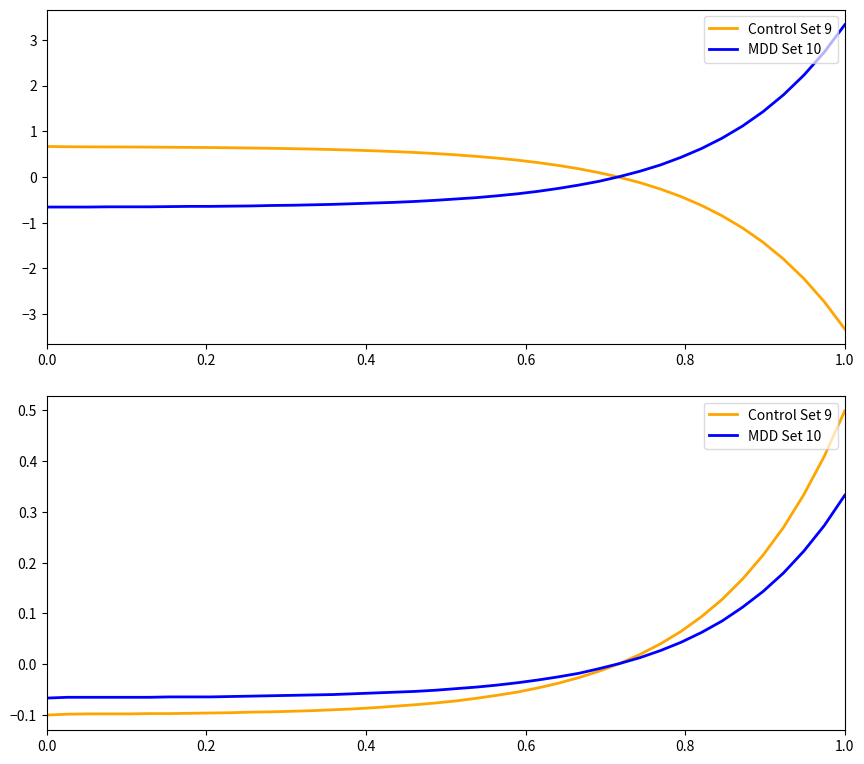

How many series are shown in this chart?

2